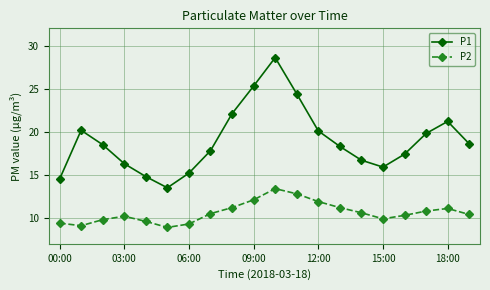

How many lines are shown in the chart?

2